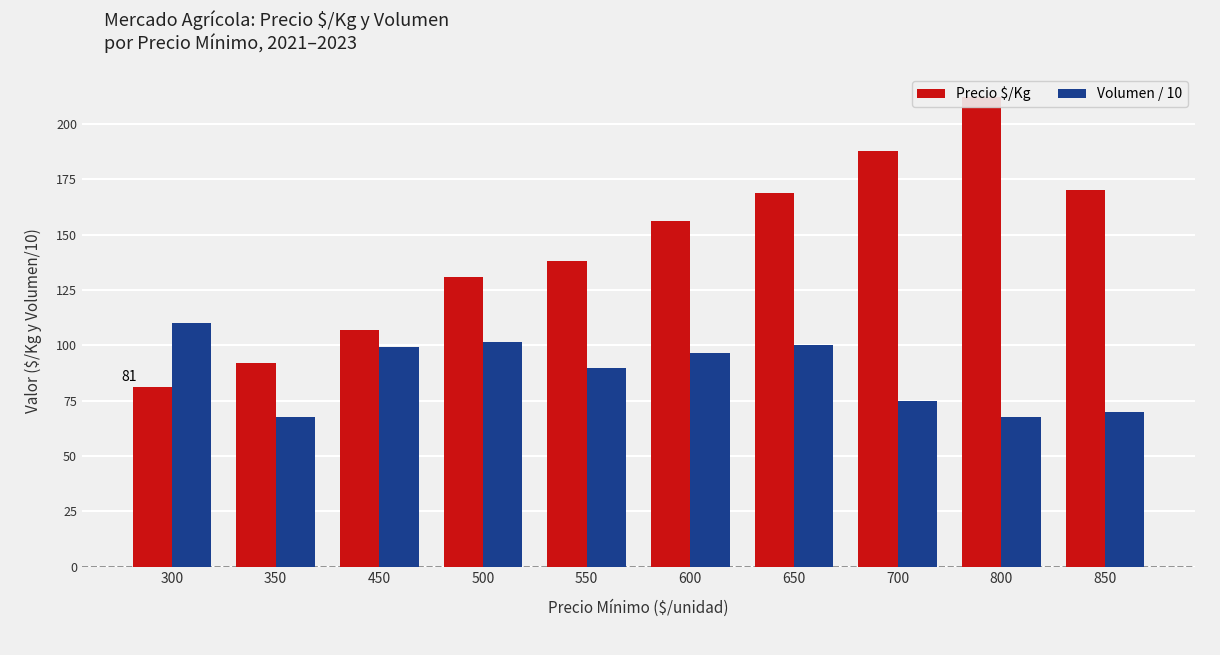

What is the minimum value shown in the chart?

67.5